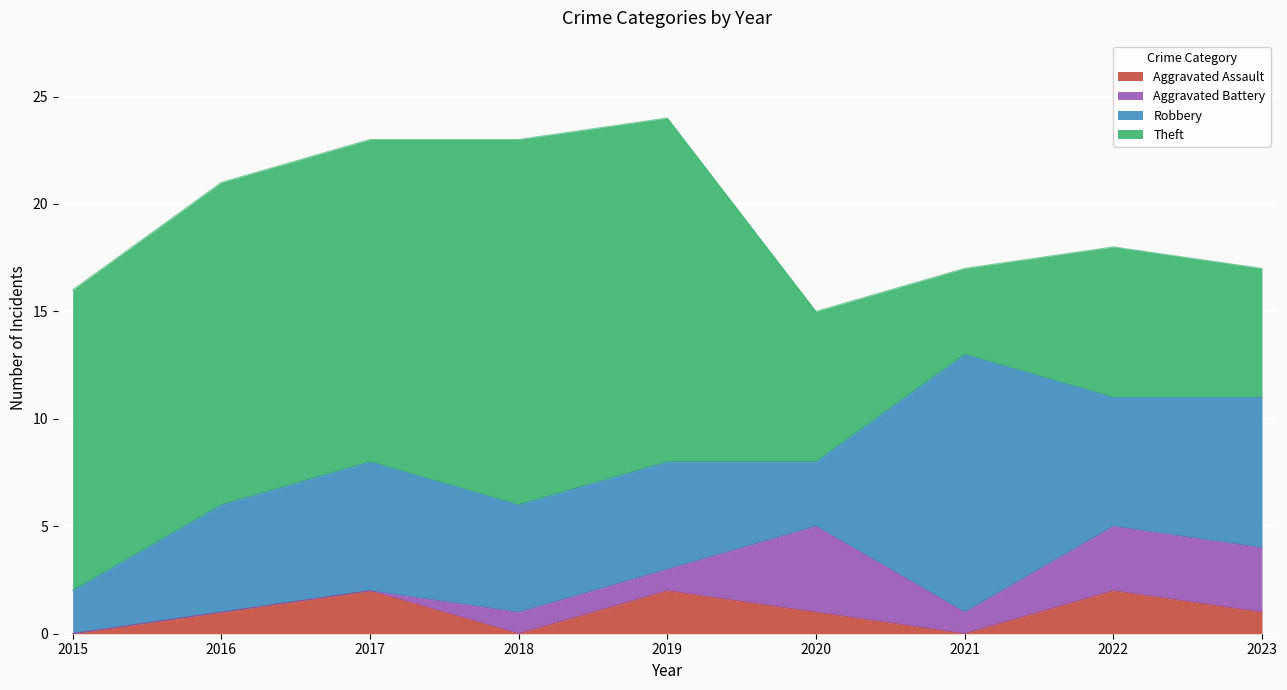

In Aggravated Assault, how many points are higher than both neighbors (excluding endpoints)?

3